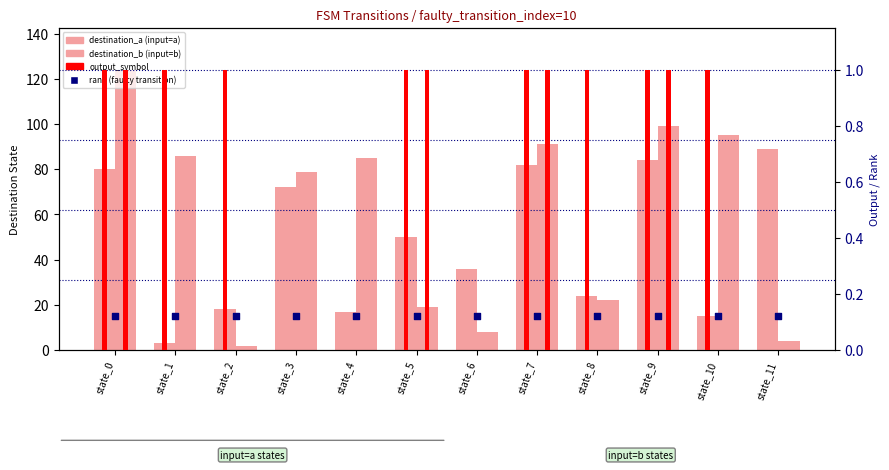

At how many categories does at least one series exceed 14?

12